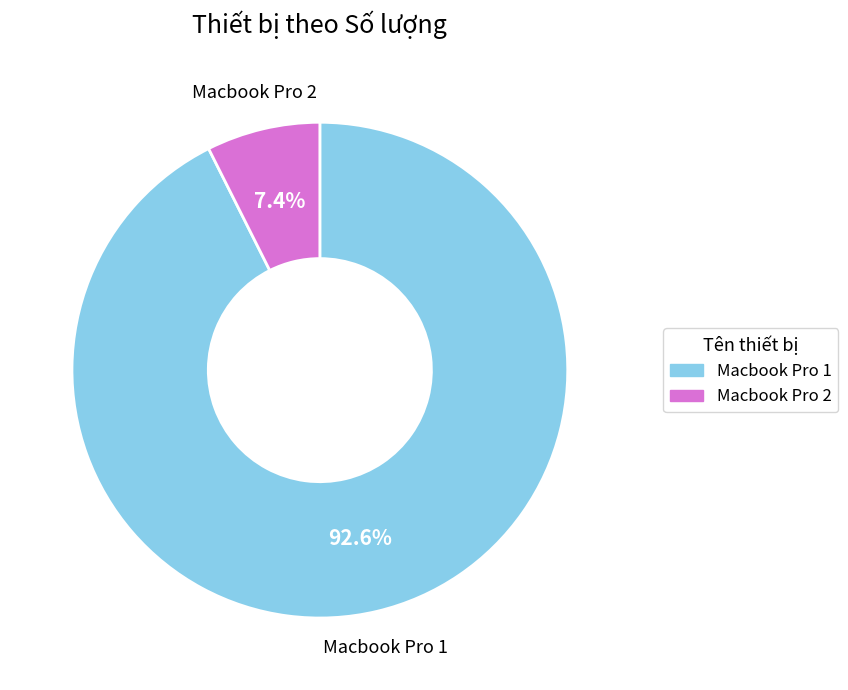

To the nearest percent, what percentage of the pie is Macbook Pro 1?

93%